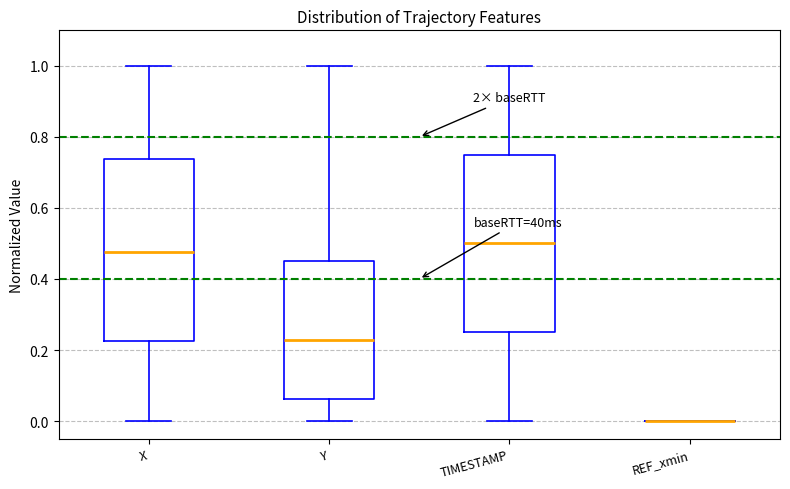

Reading left to right, transcribe this box plot: for each box, give where its median line is, the range the box spans, and where its two whiskers end, as read against the y-axis. The values are not printed on the chart, so give them approximately, as read against the axis.

X: median 0.48, box 0.22 to 0.74, whiskers 0.00 to 1.00
Y: median 0.22, box 0.06 to 0.46, whiskers 0.00 to 1.00
TIMESTAMP: median 0.50, box 0.26 to 0.76, whiskers 0.00 to 1.00
REF_xmin: box collapsed to a line at 0.00, whiskers 0.00 to 0.00